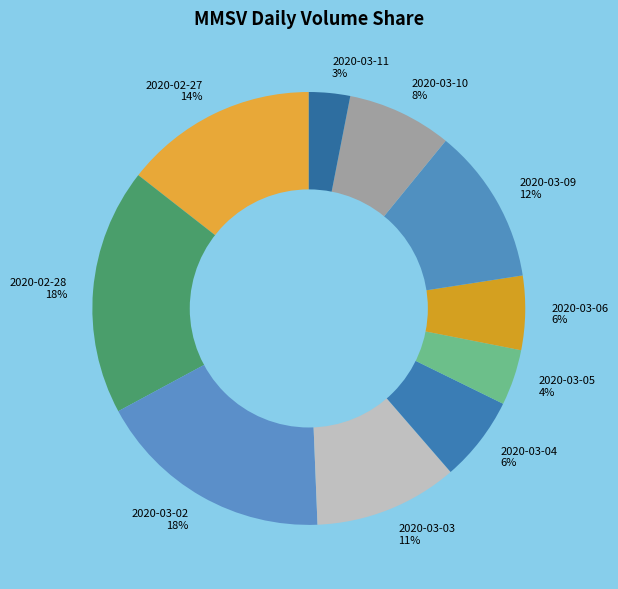

To the nearest percent, what portion does 2020-03-03 represent?

11%